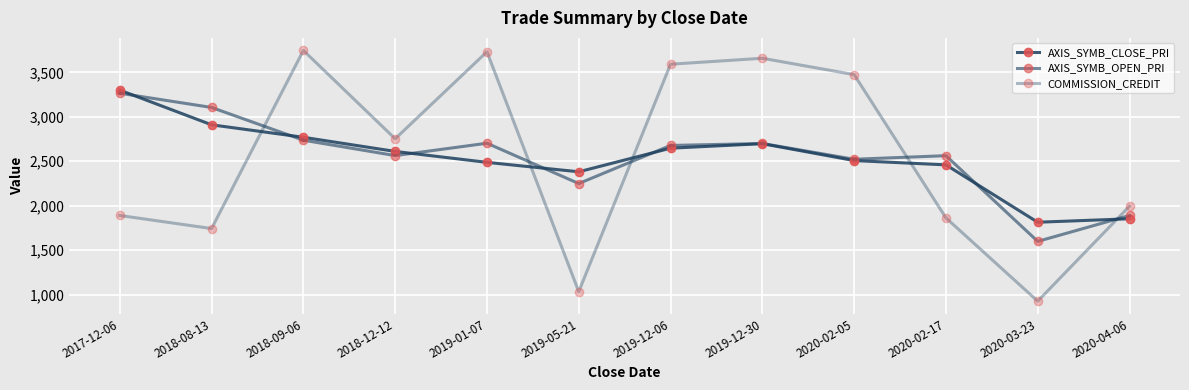

What is the smallest value displayed?

928